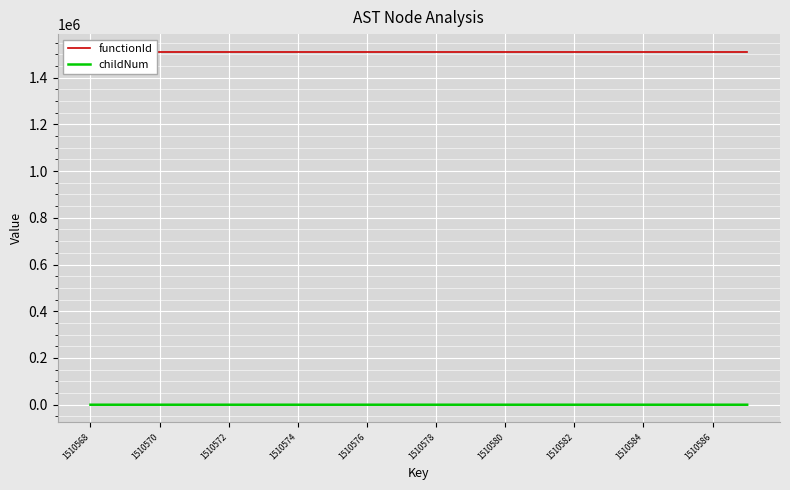

At how many categories does at least one series exceed 384322?

20